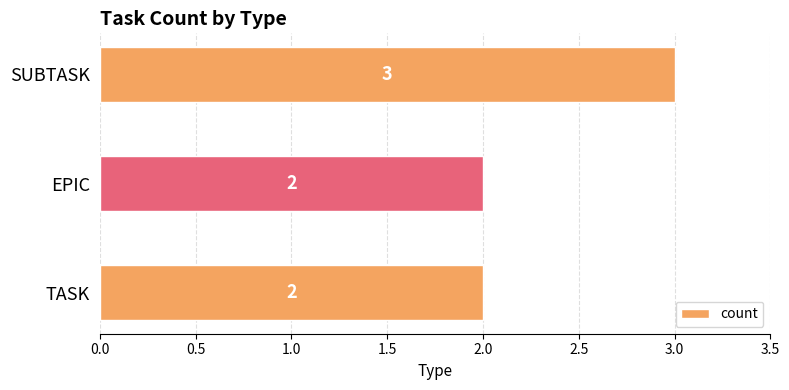

True or false: the data shows 3 at EPIC.

False